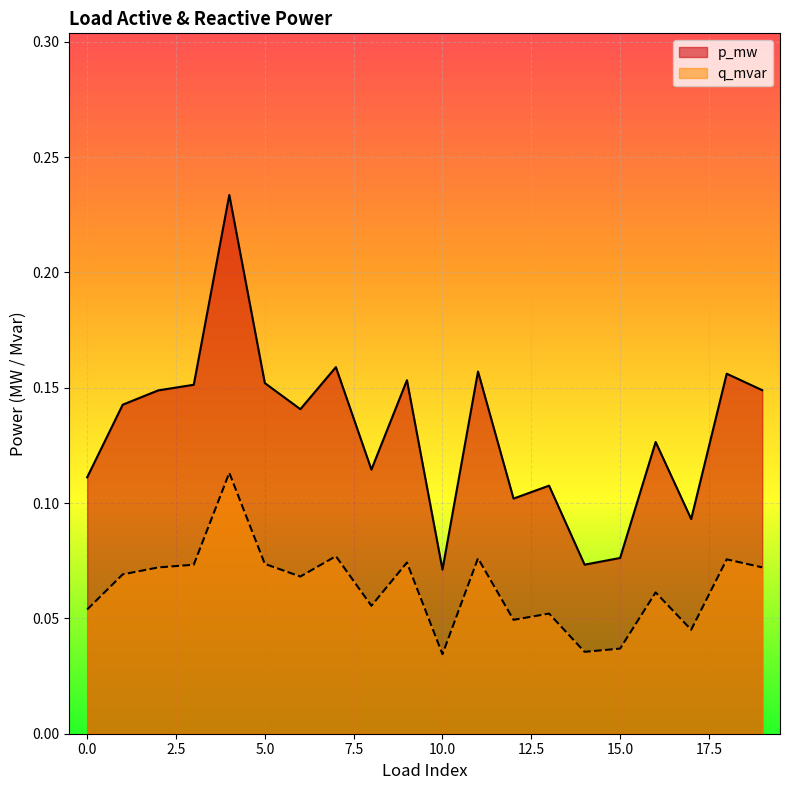

At which category does q_mvar reach its first local valley?

6